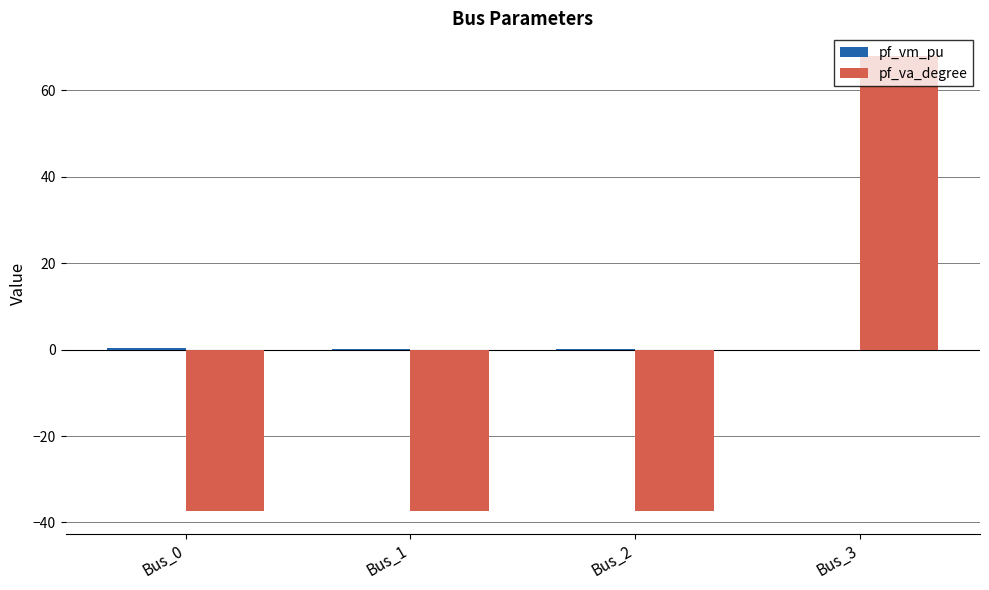

The pf_va_degree series shows -37.4 at Bus_0. True or false?

True